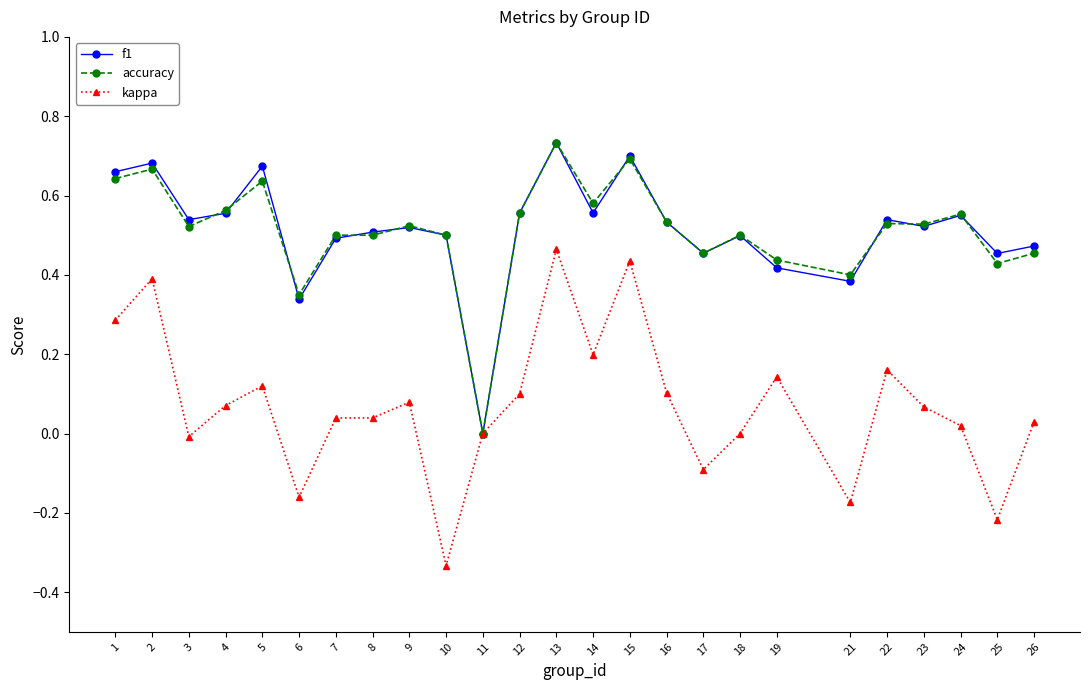

At which category does the chart reach its minimum across all series?

10